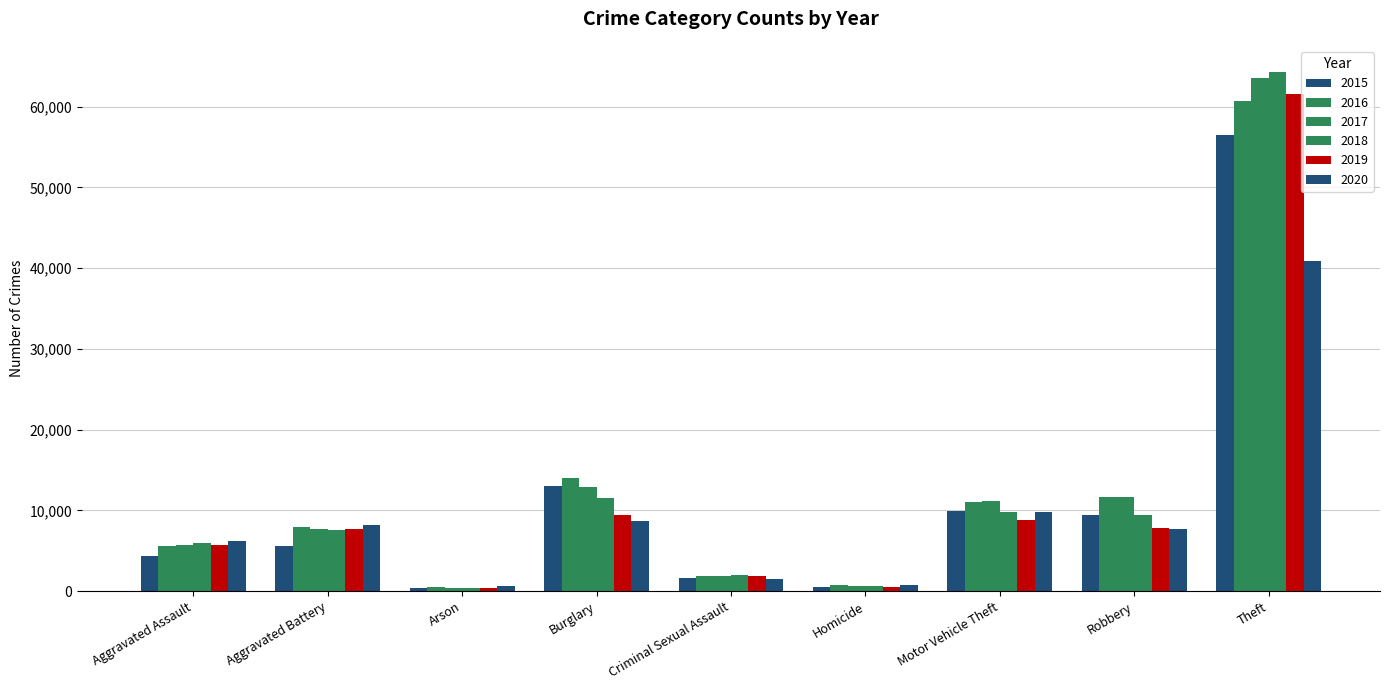

Does the chart contain stacked bars?

No